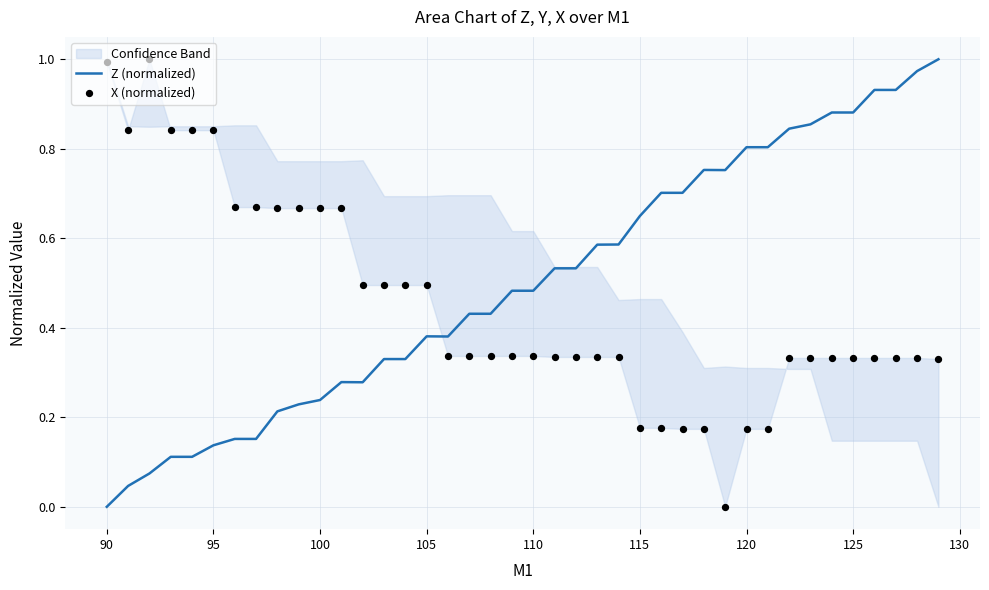

Which series has the widest spread of Y values?

Z (normalized)